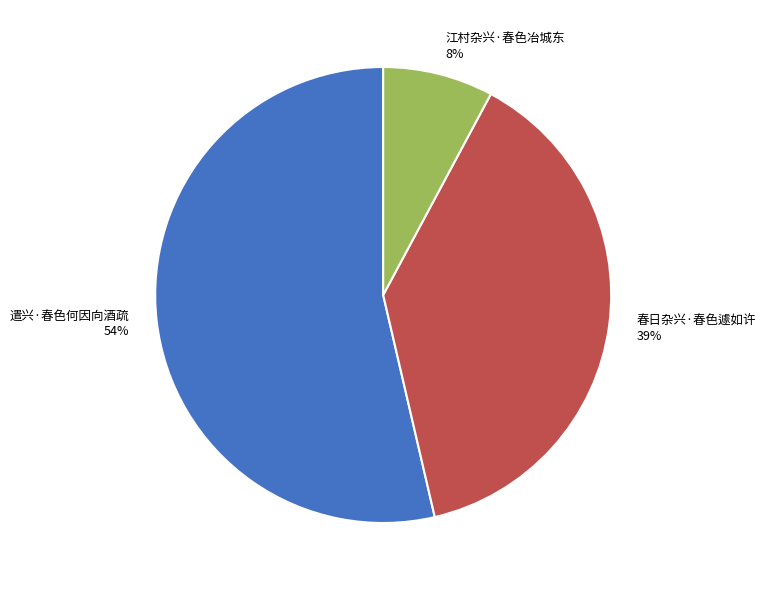

Which has a higher value, 春日杂兴·春色遽如许 or 遣兴·春色何因向酒疏?

遣兴·春色何因向酒疏